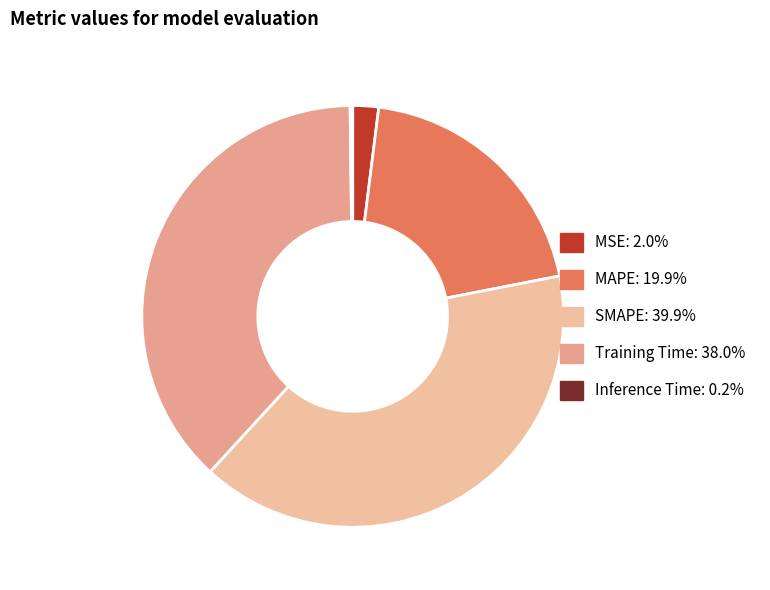

What percentage is the MSE slice, to the nearest percent?

2%